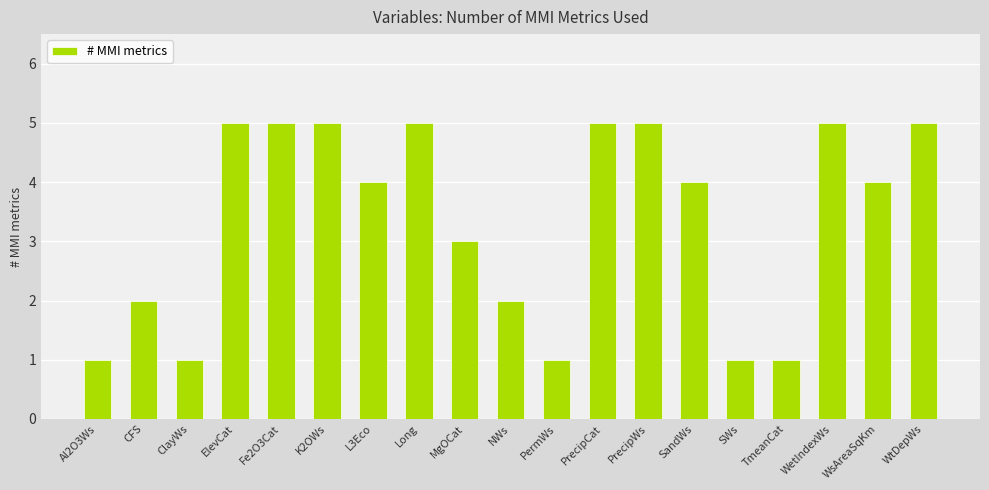

What is the ratio of the value at PrecipCat to the value at SWs?

5.0